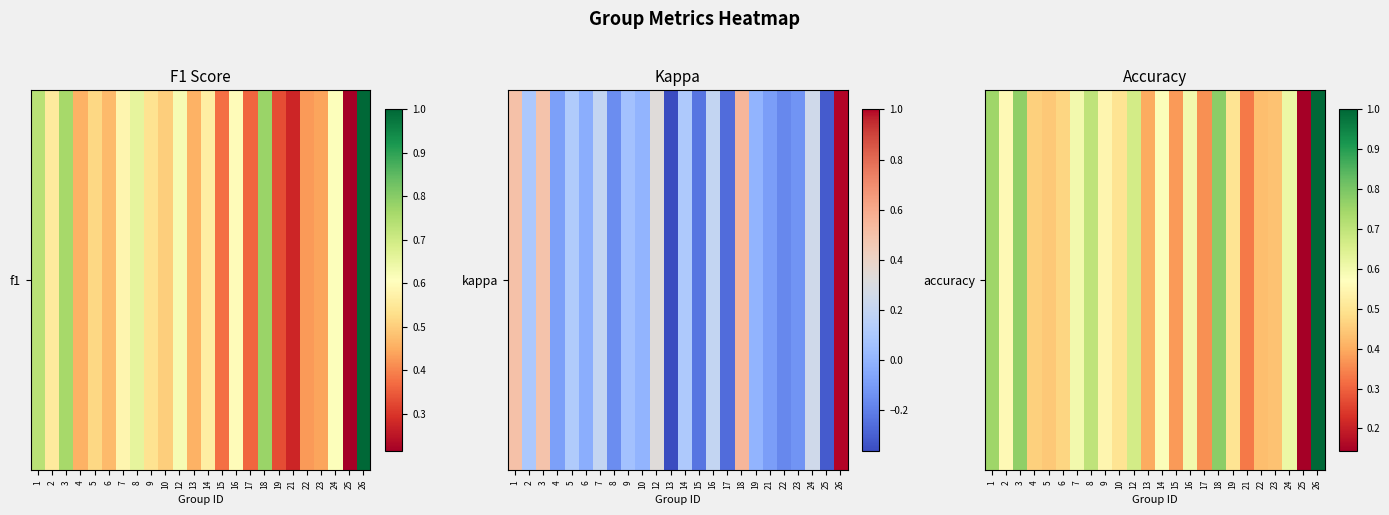

What is the approximate value at 14?

0.6